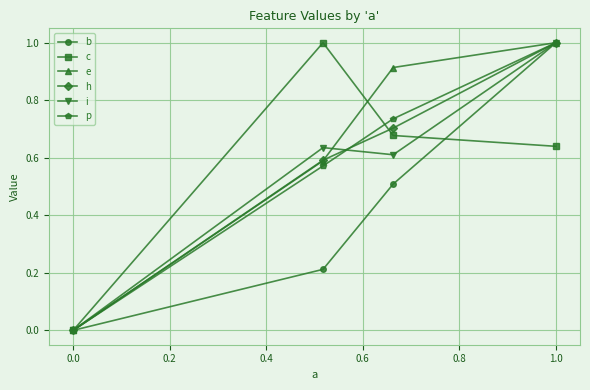

Which series has the largest total across all categories?

e